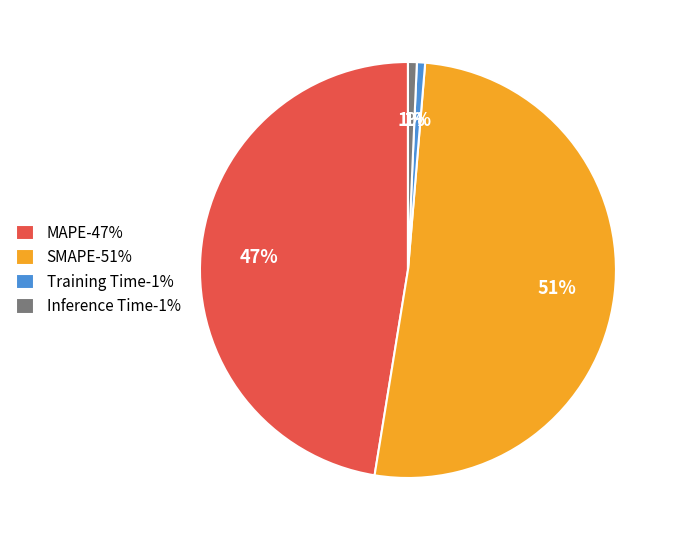

To the nearest percent, what is the average slice percentage?

25%